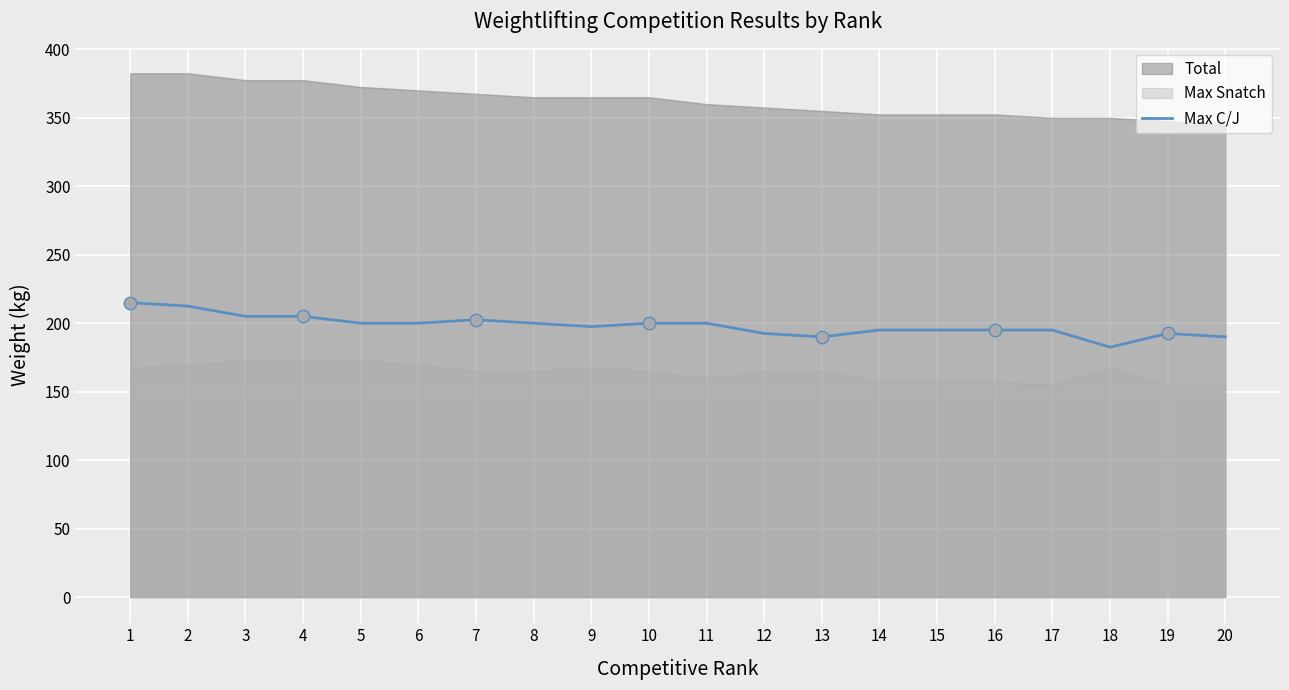

Approximately how many times larger is the value at 5 compared to 14?

1.0